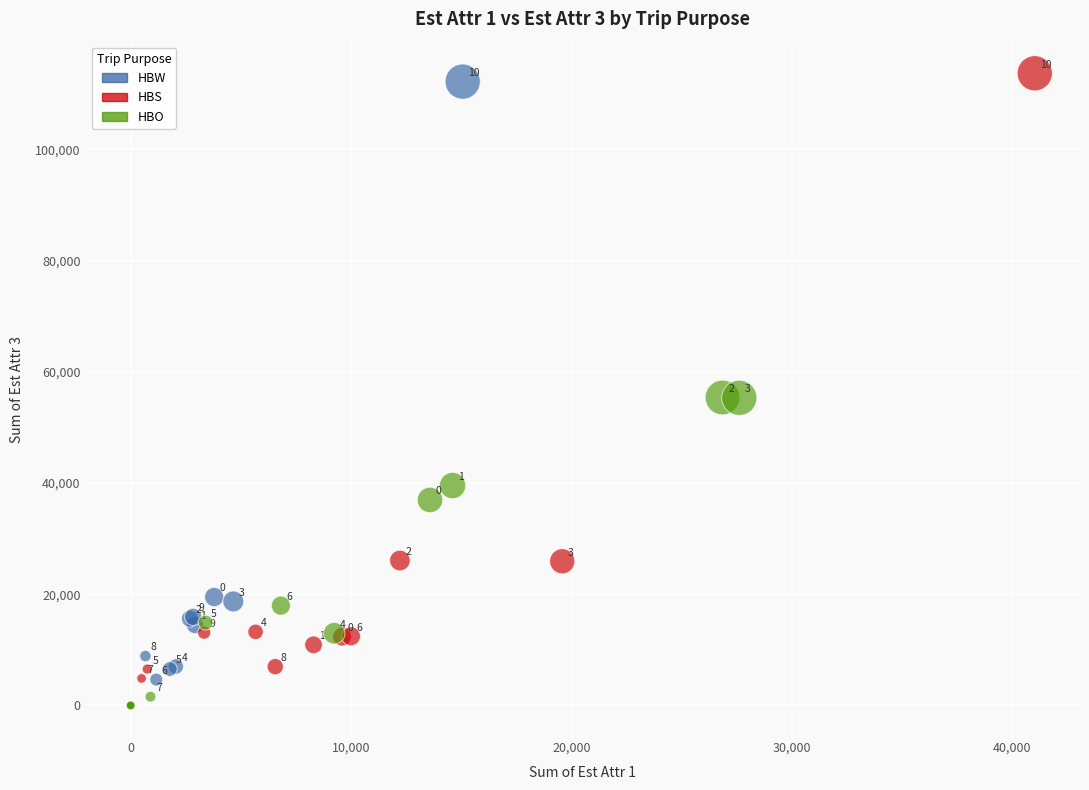

Which series has the widest spread of Y values?

HBW